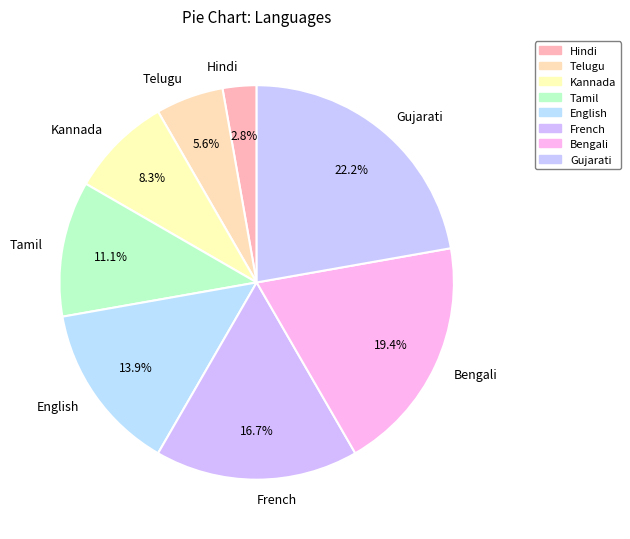

Is there a majority slice in this chart?

No